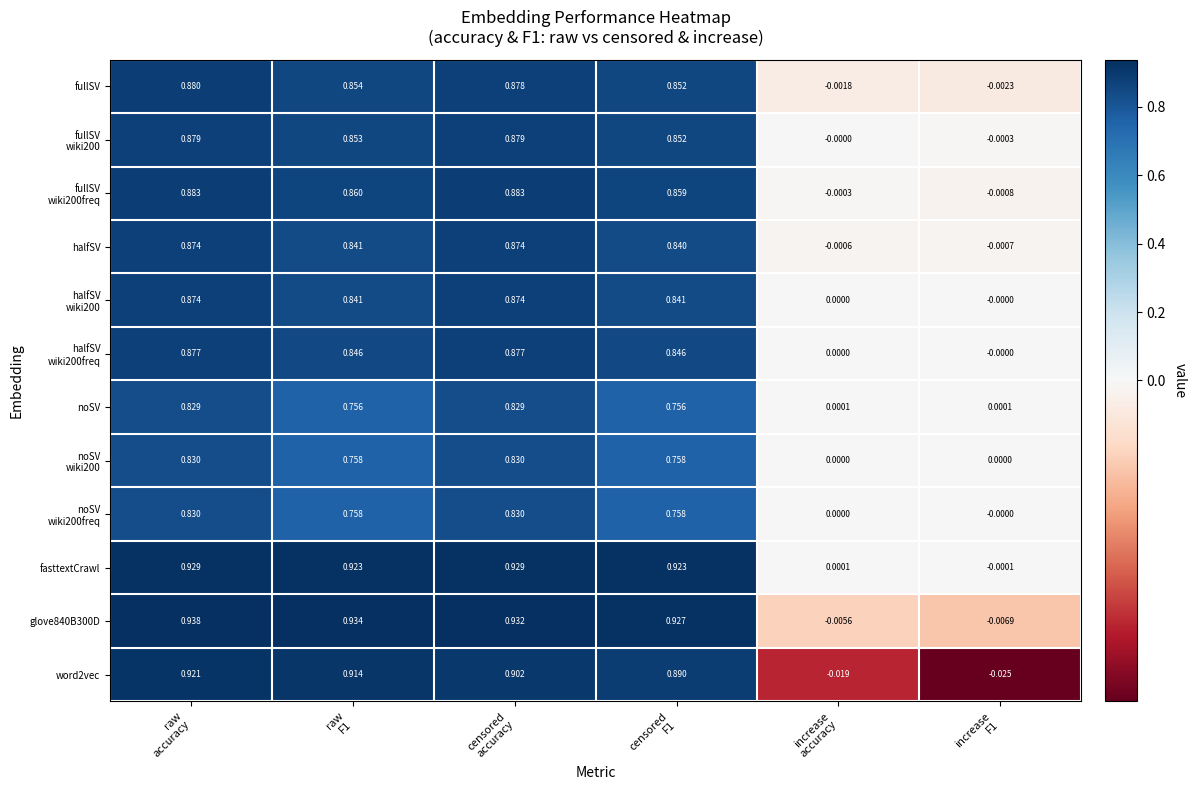

Count the number of data series in this chart.

12